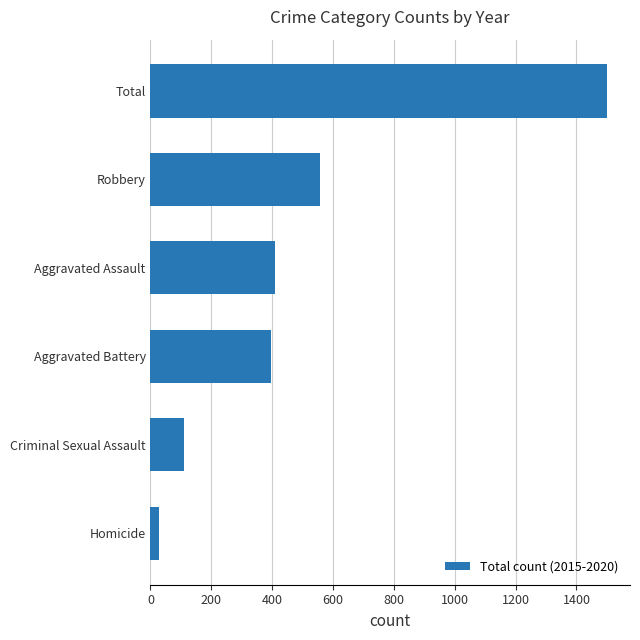

Which category has the highest value across all series?

Total